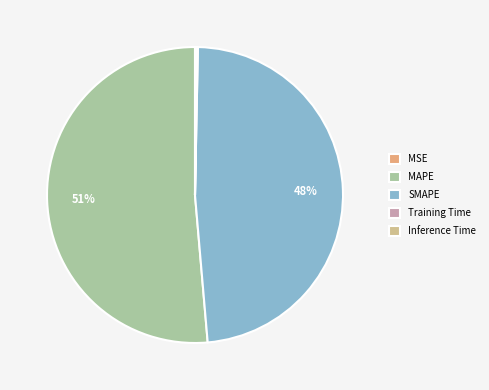

Combined, what portion of the pie is MAPE and Inference Time?

51.5%